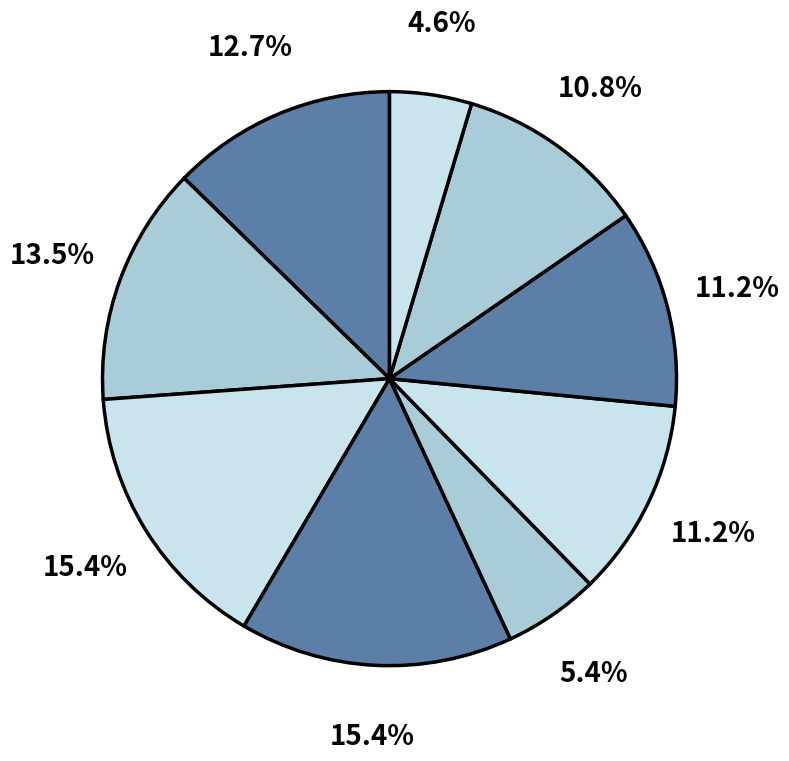

Count the number of slices in the pie.

9